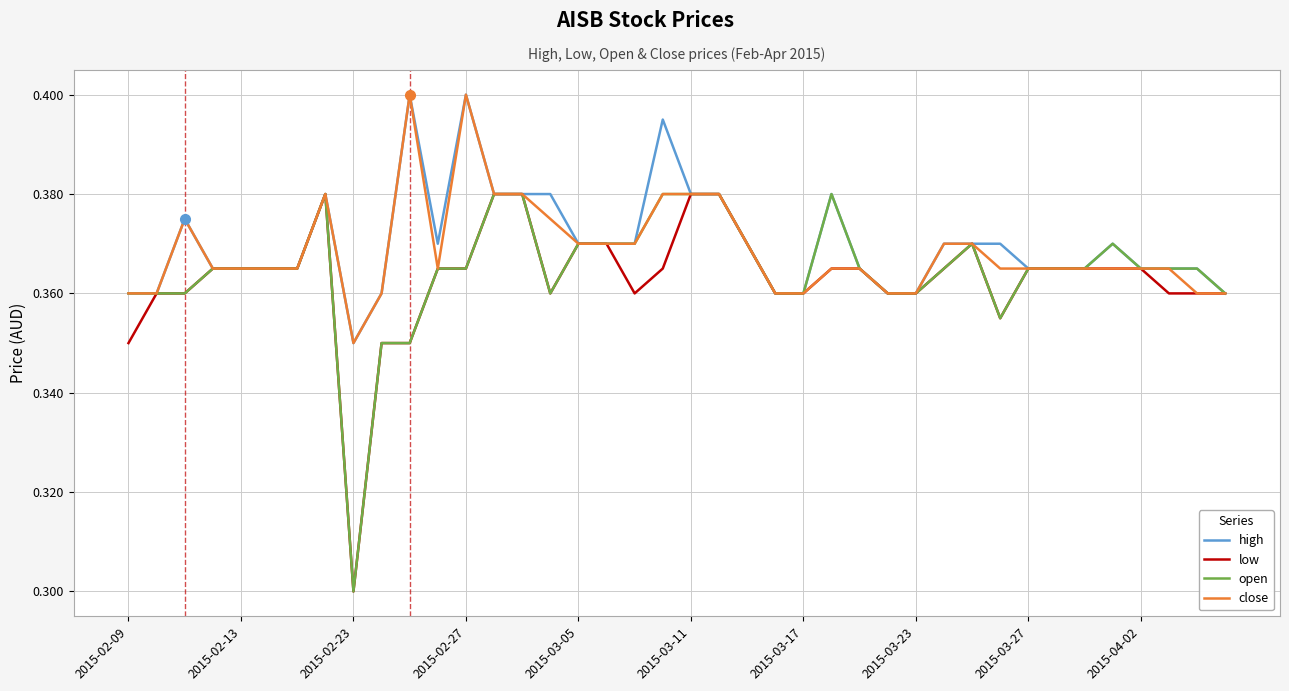

What are all the series names shown in the legend?

high, low, open, close